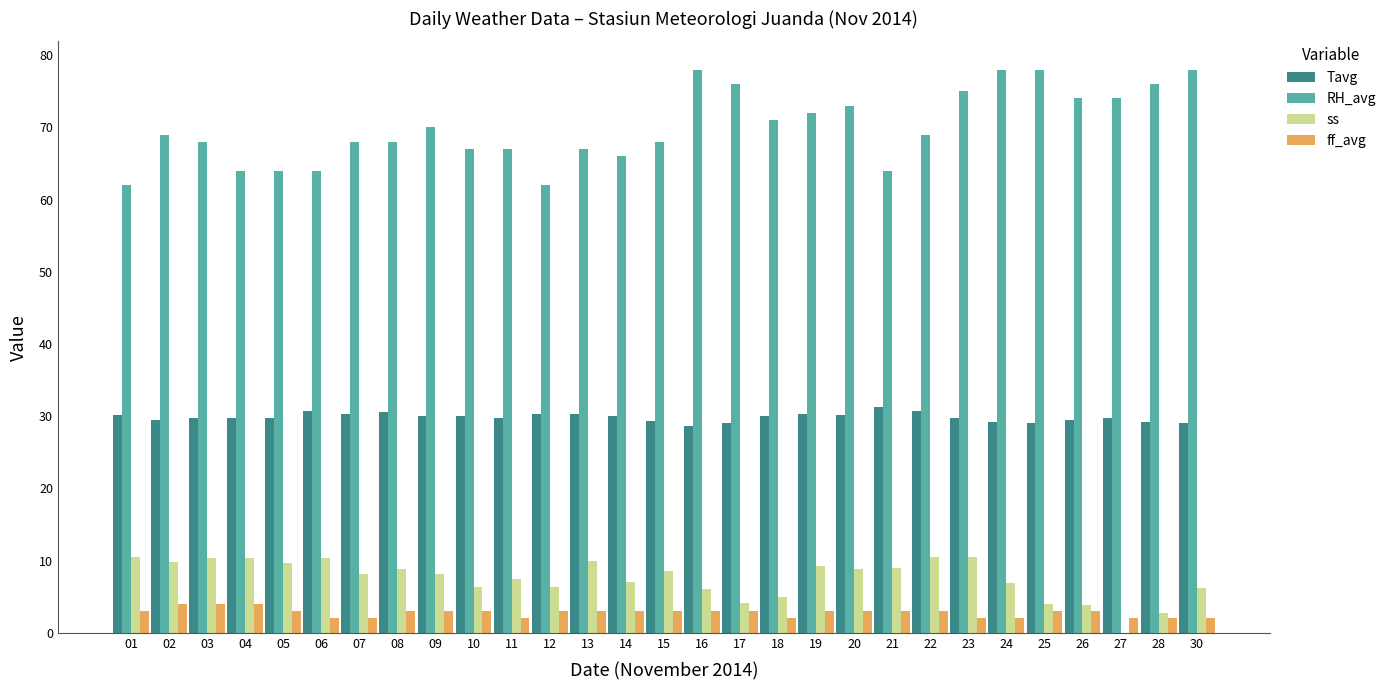

What is the difference between the RH_avg values at 23 and 21?

11.0